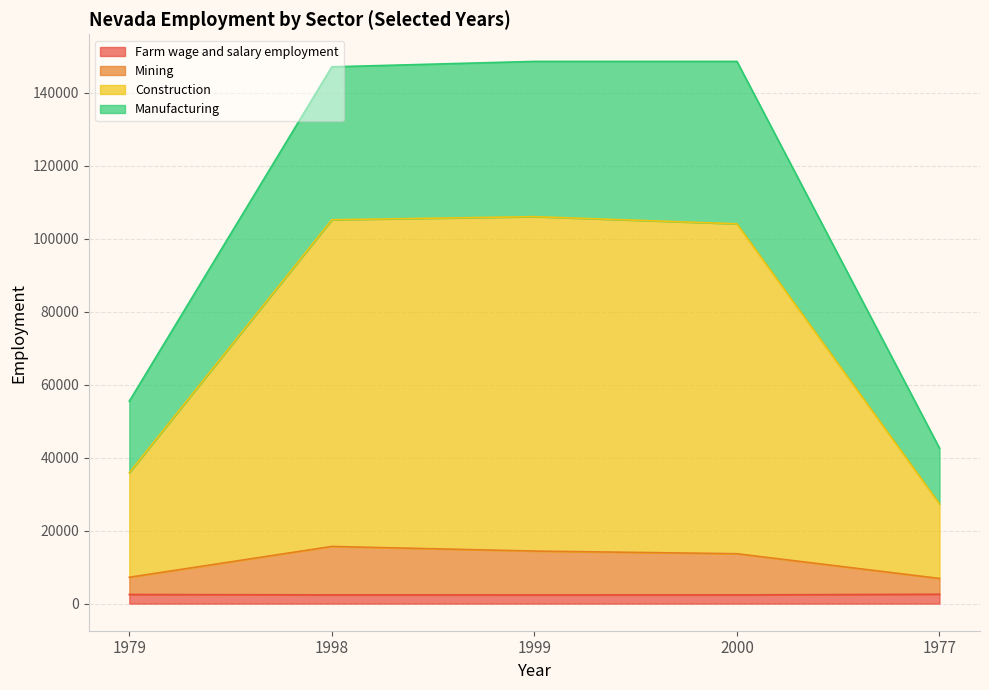

True or false: Manufacturing has more than 1 interior local peaks.

False